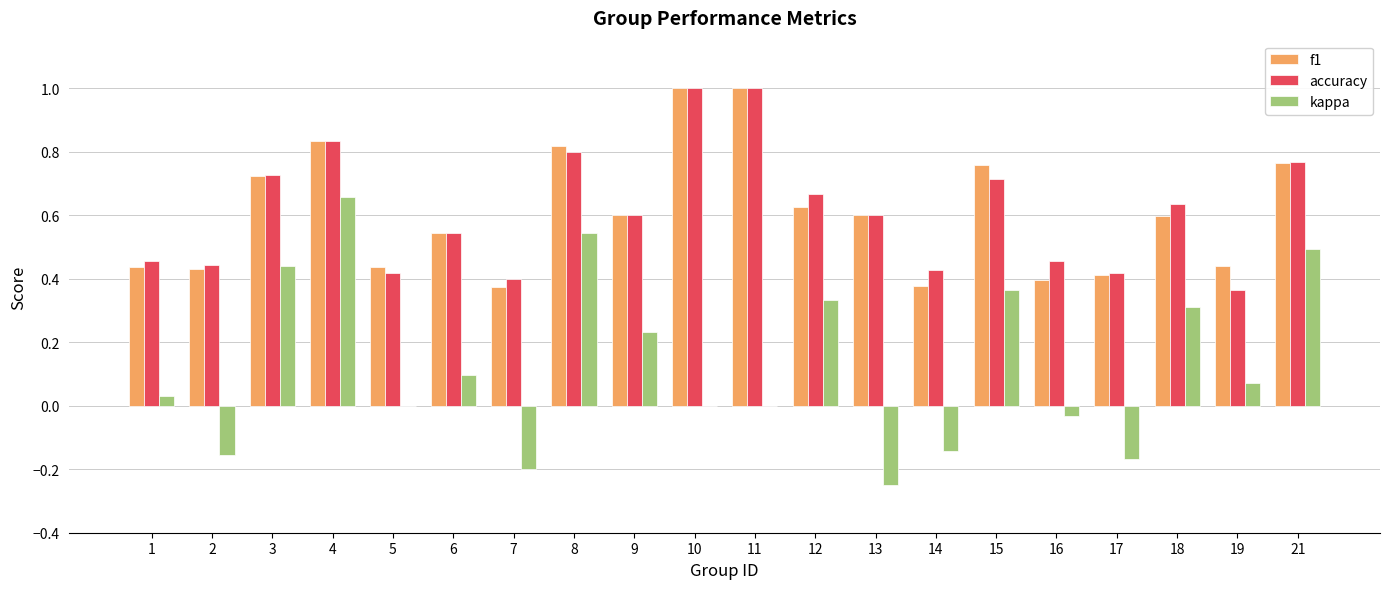

How many accuracy values are between 0 and 1?

20